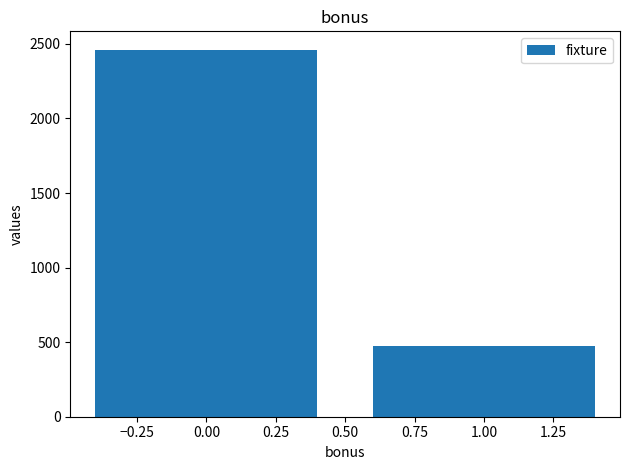

Count the number of categories in the chart.

2